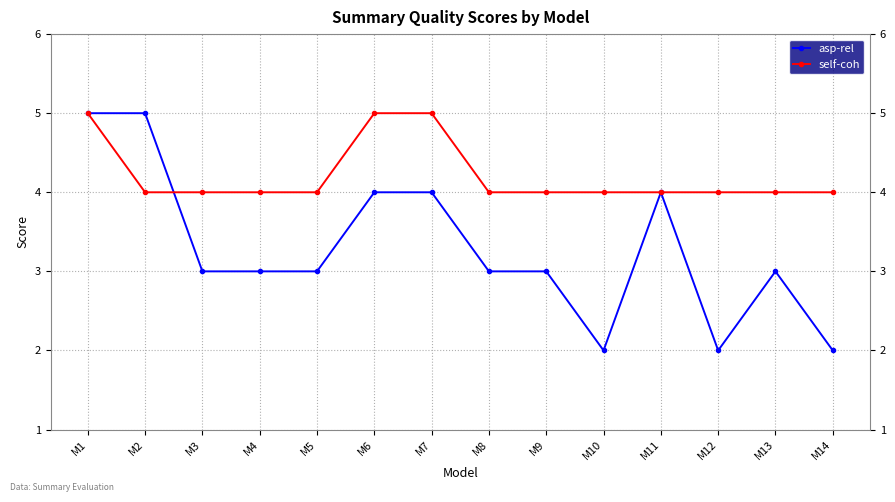

At which label does asp-rel first exceed 3?

M1